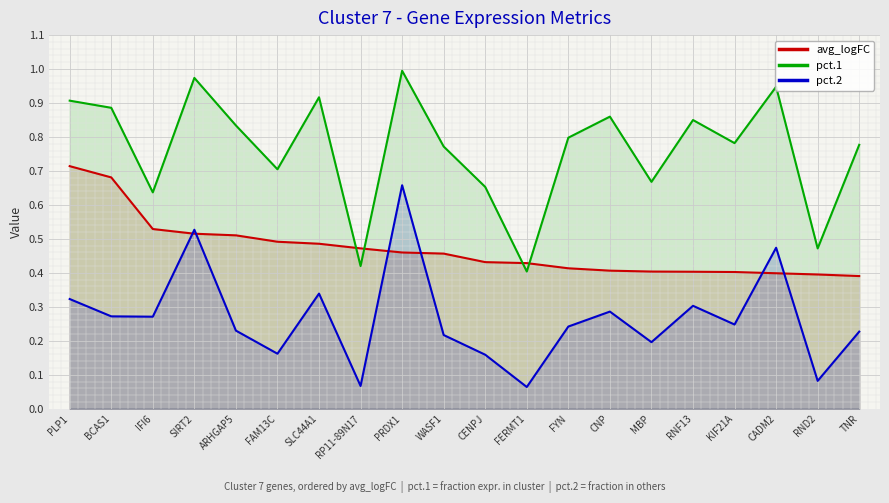

List the labels in order of pct.1 value, largest first.

PRDX1, SIRT2, CADM2, SLC44A1, PLP1, BCAS1, CNP, RNF13, ARHGAP5, FYN, KIF21A, TNR, WASF1, FAM13C, MBP, CENPJ, IFI6, RND2, RP11-89N17, FERMT1